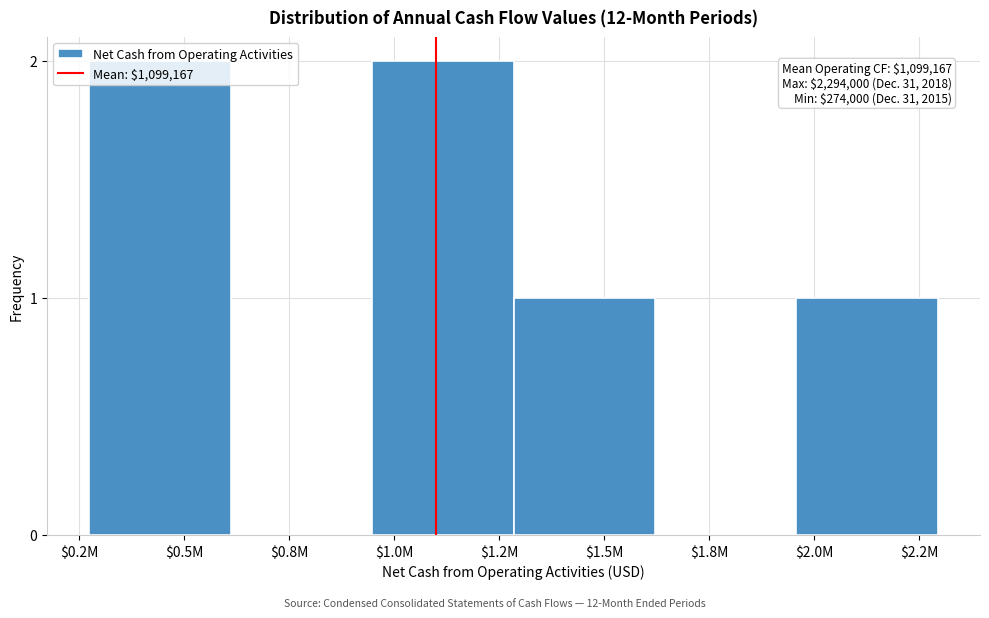

The chart shows a value of 1 at $1.5M. True or false?

True